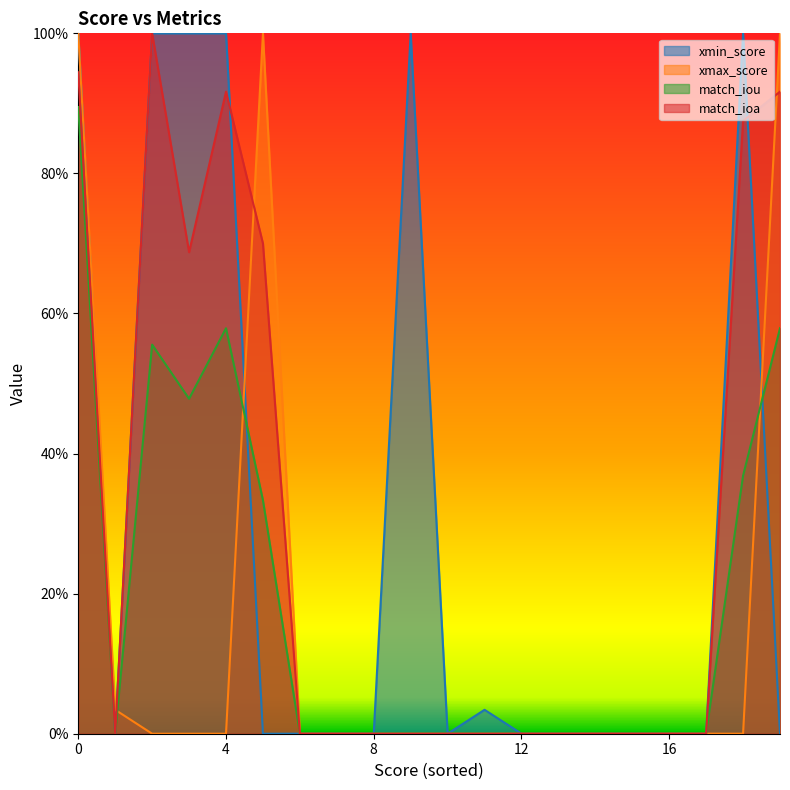

Which series ends up on top after the final intersection of match_iou and xmin_score?

match_iou